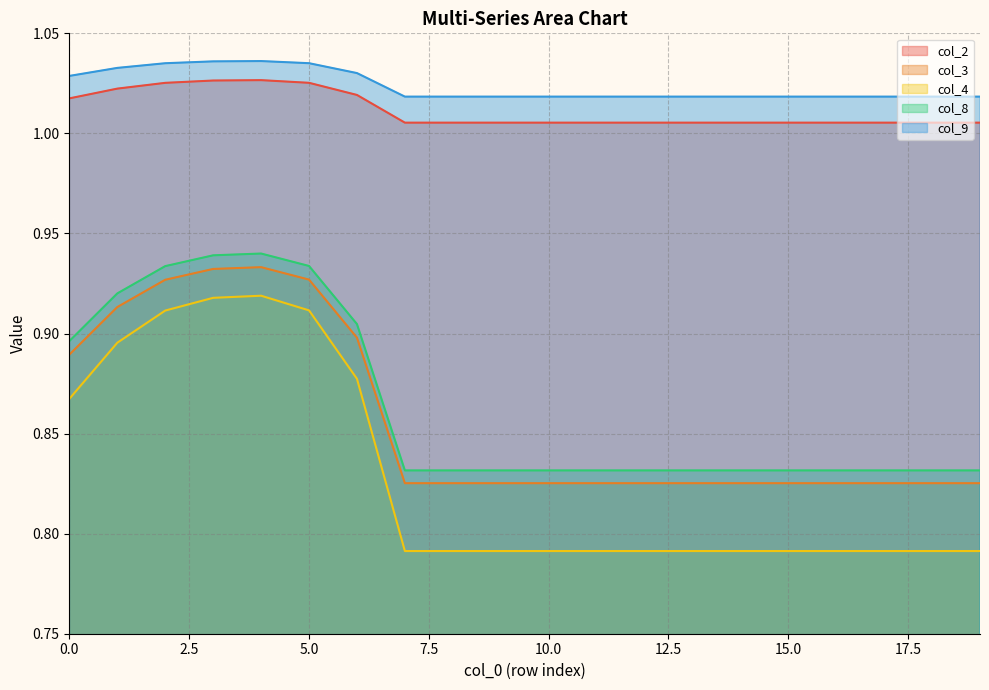

True or false: col_2 and col_9 cross at least once.

False